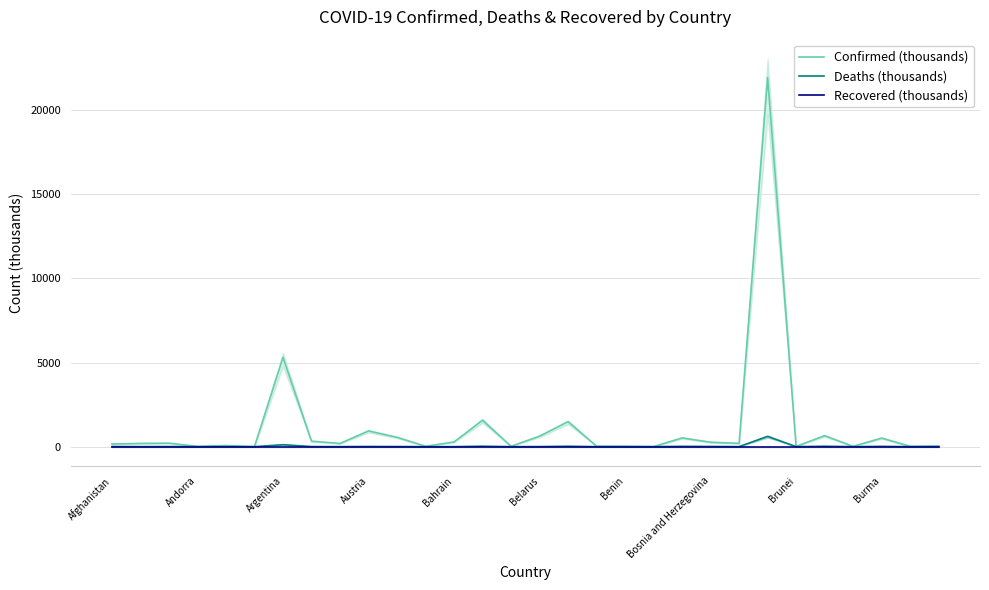

What is the approximate value of Deaths (thousands) at 23?

610.5